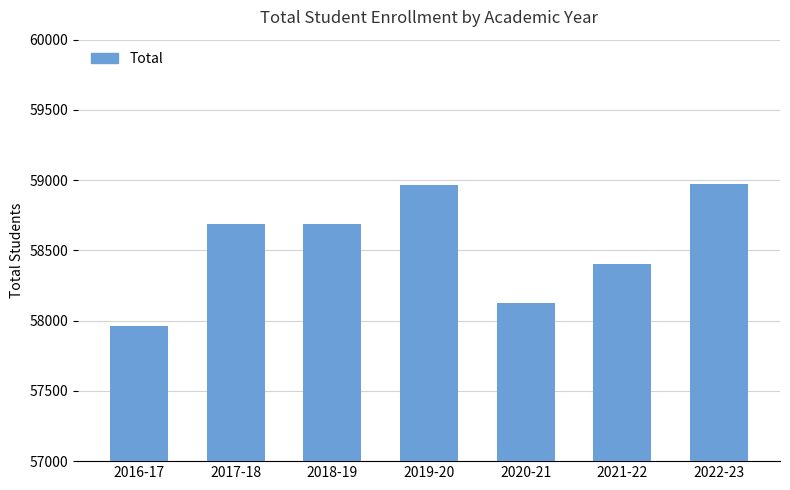

What is the difference between the second highest and minimum values?

1004